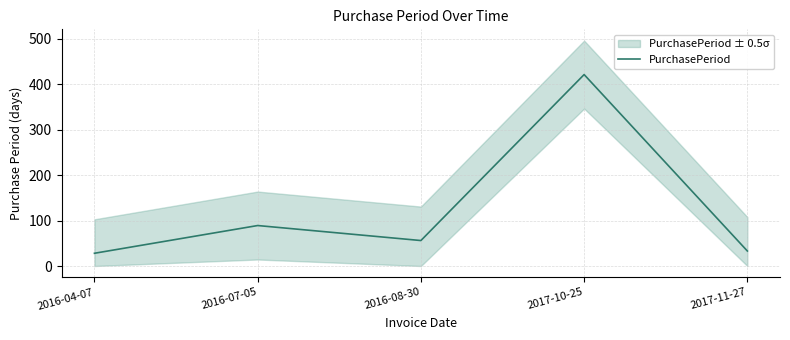

At which category does the data reach its first local valley?

2016-08-30